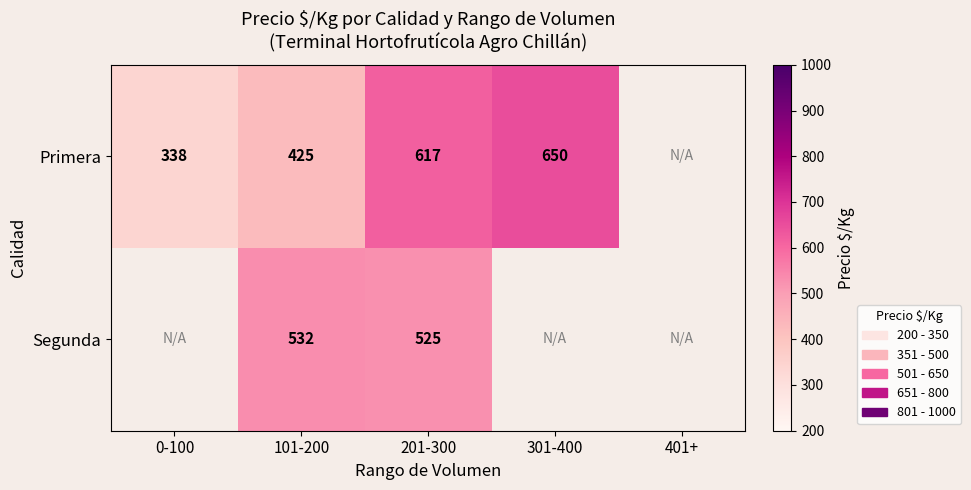

What is the difference between the highest and lowest values at 201-300?

92.0